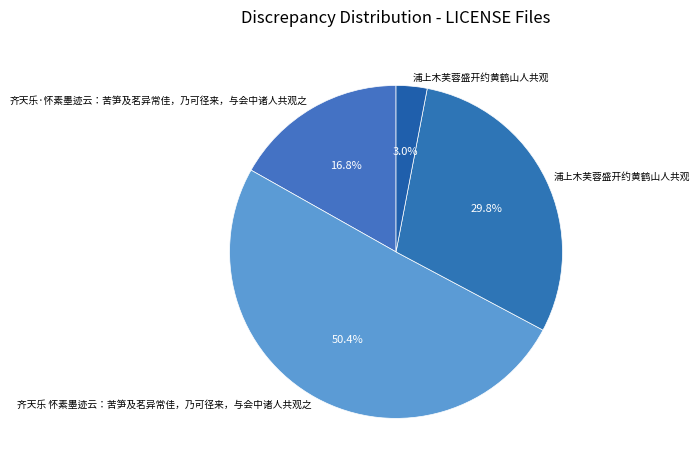

Is there a majority slice in this chart?

Yes